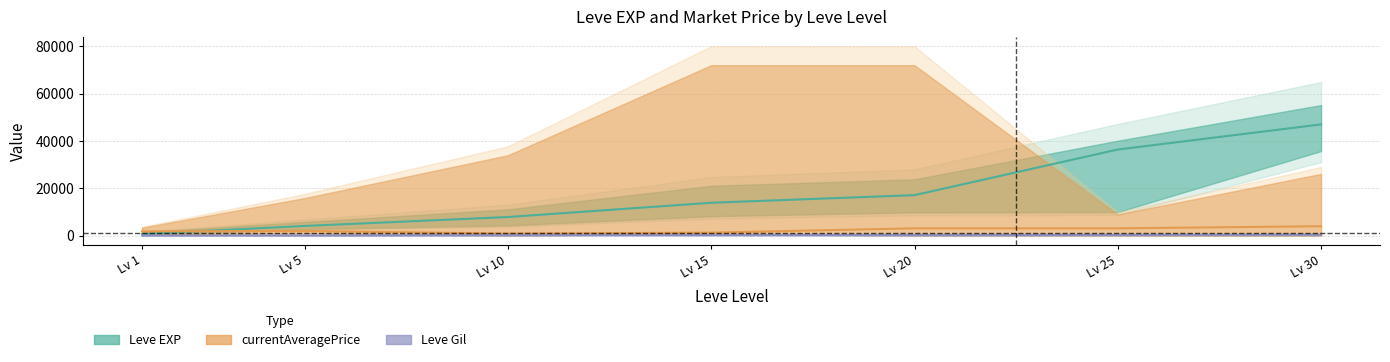

What value does the currentAveragePrice series have at Lv 20?

3104